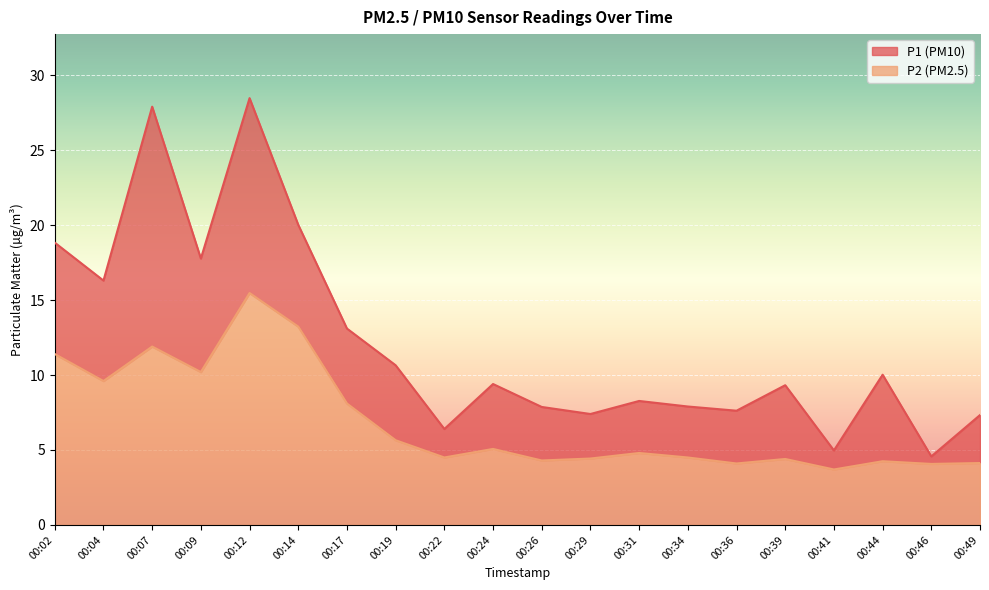

How many lines are shown in the chart?

2